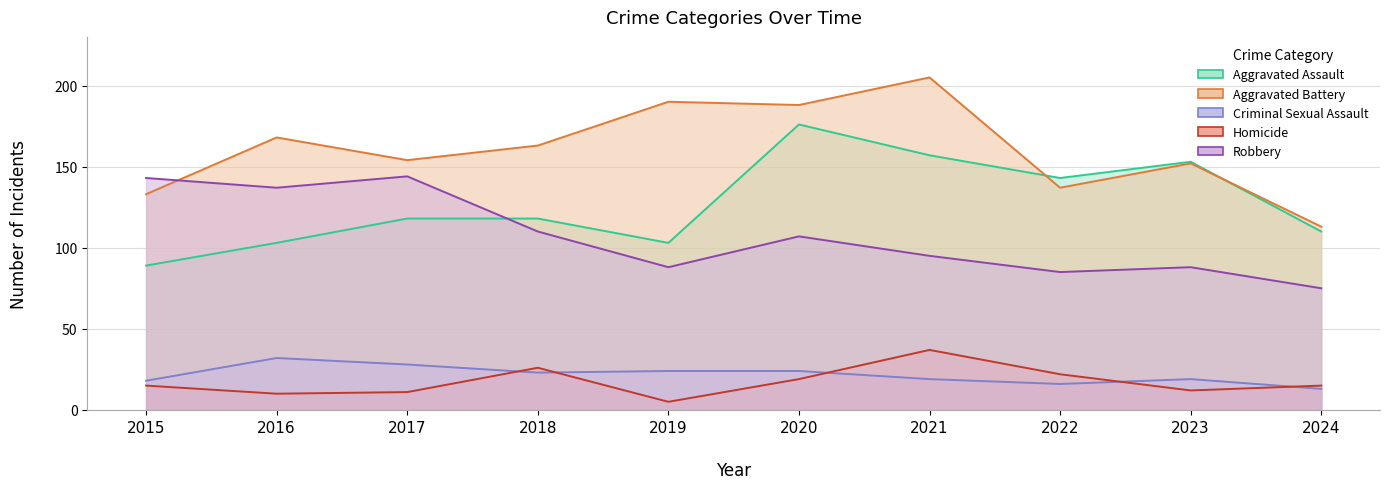

Where do Robbery and Aggravated Assault first cross each other?

2017 and 2018